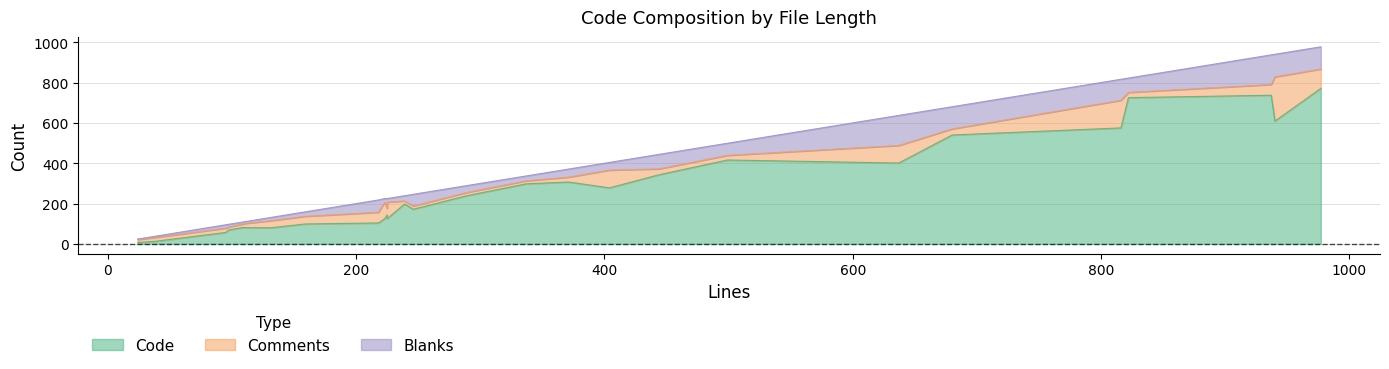

At which label does Blanks reach its peak?

637